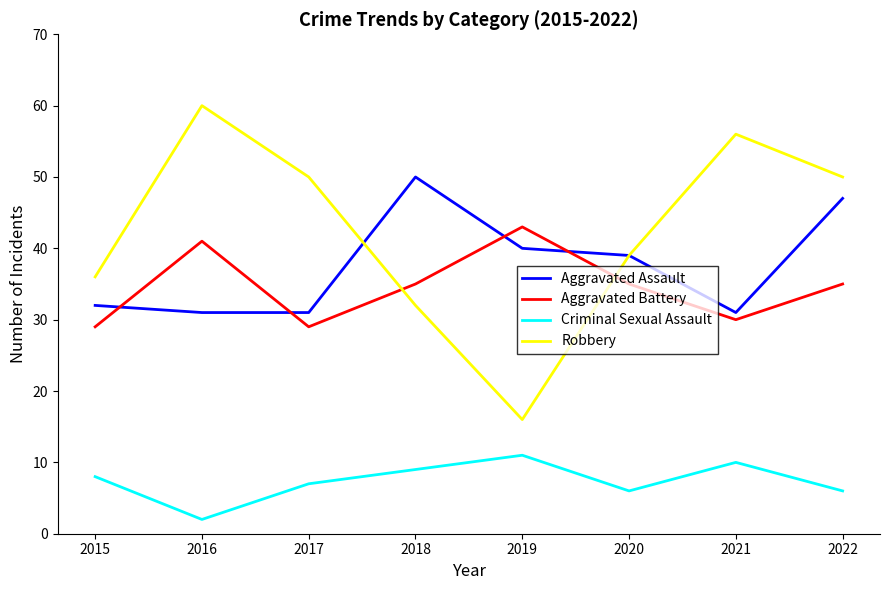

List the series in order of their peak value, lowest first.

Criminal Sexual Assault, Aggravated Battery, Aggravated Assault, Robbery